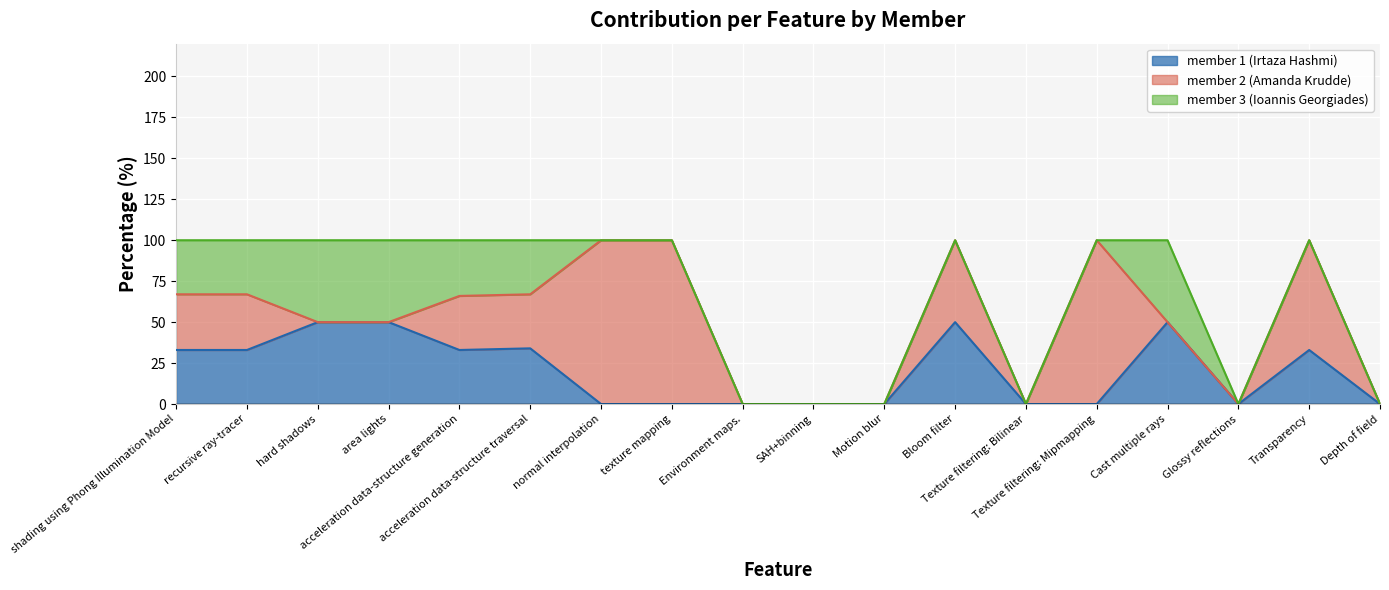

The member 1 (Irtaza Hashmi) series shows 18 at acceleration data-structure generation. True or false?

False